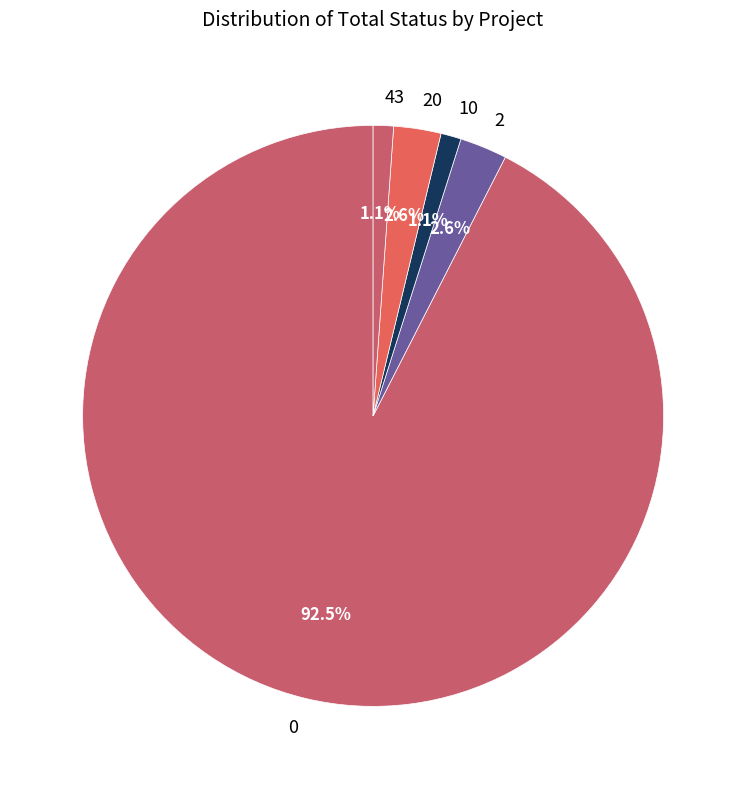

Count the number of slices in the pie.

5